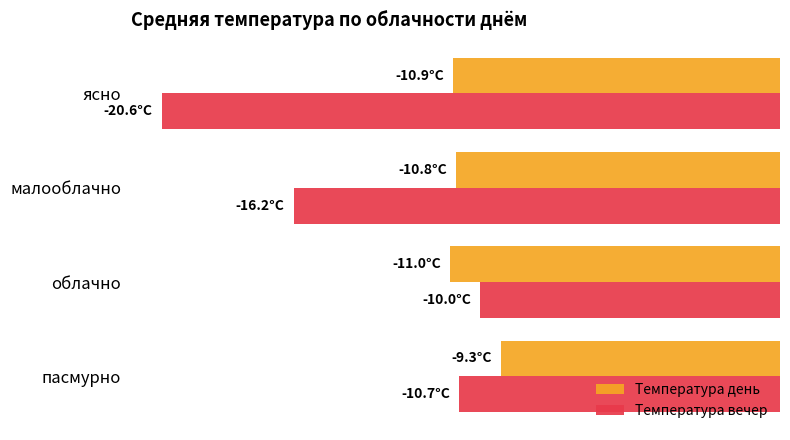

What are all the series names shown in the legend?

Температура день, Температура вечер